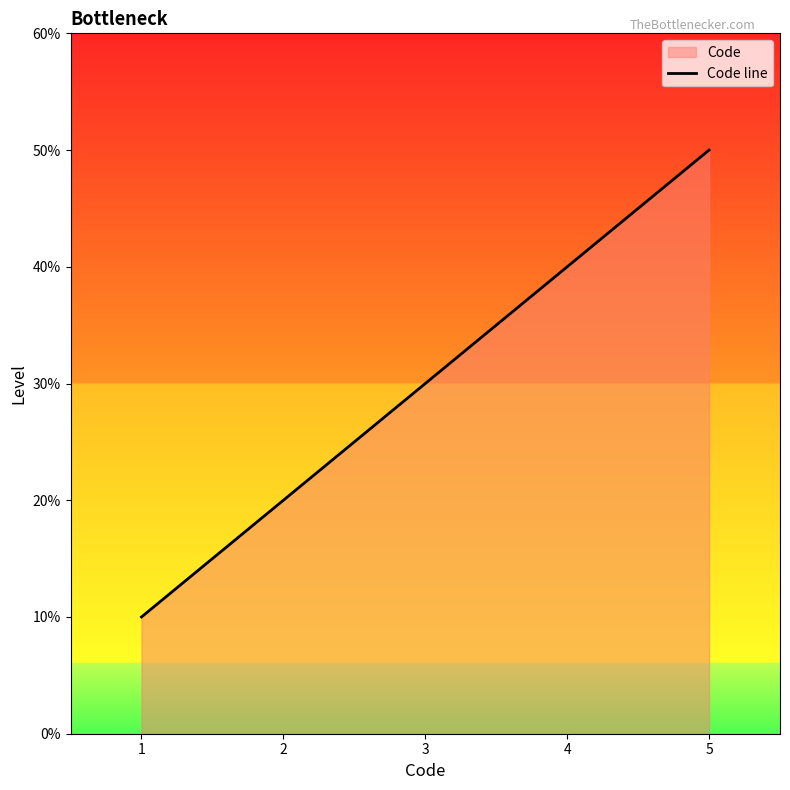

At which category does the chart reach its minimum across all series?

1